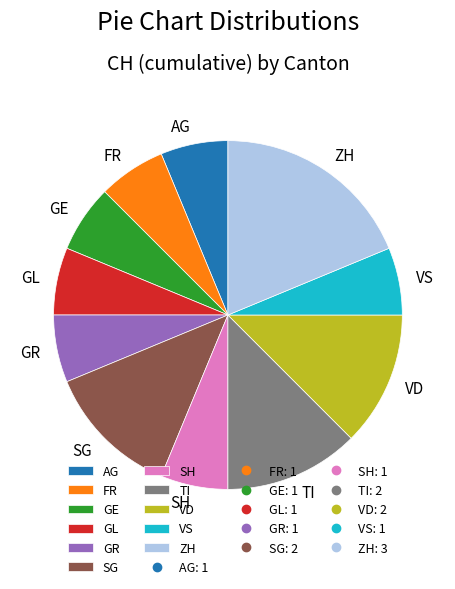

Approximately how many times larger is the value at SG compared to VS?

2.0